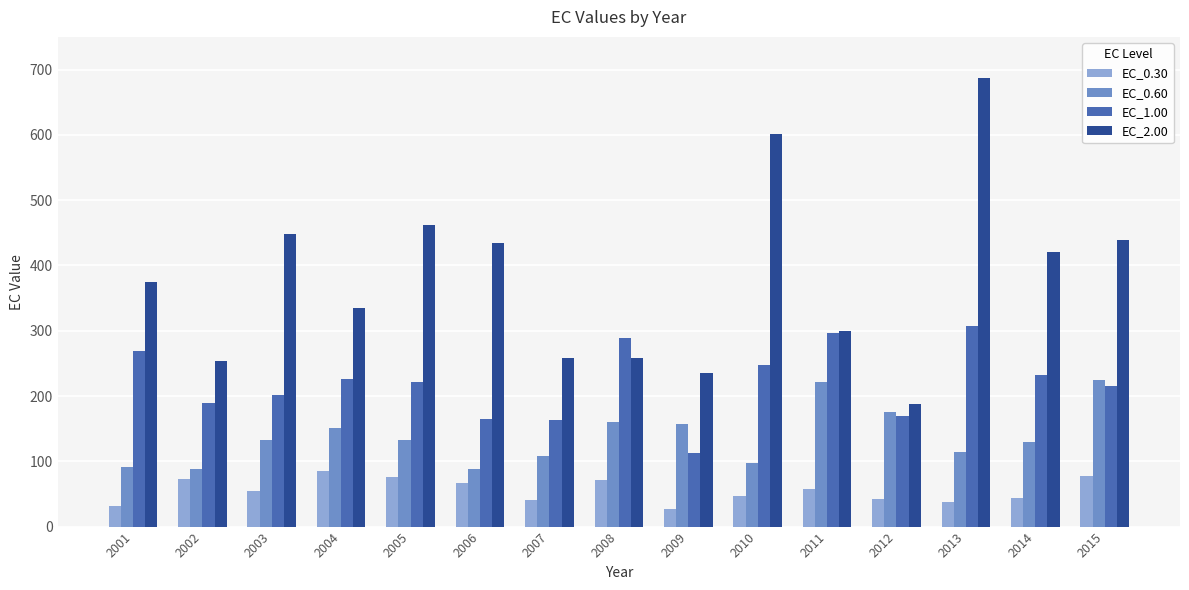

Is it true that EC_0.60 equals 113.5 at 2013?

True